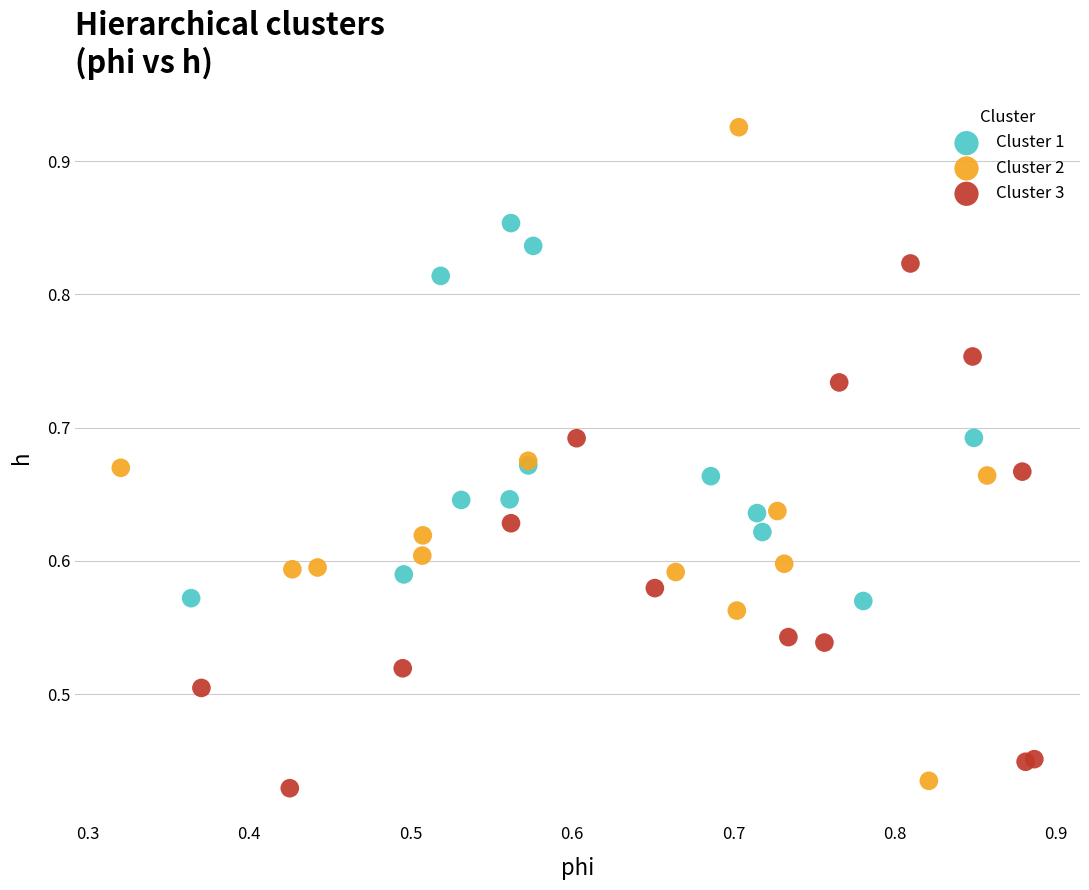

Which series reaches the maximum Y coordinate?

Cluster 2